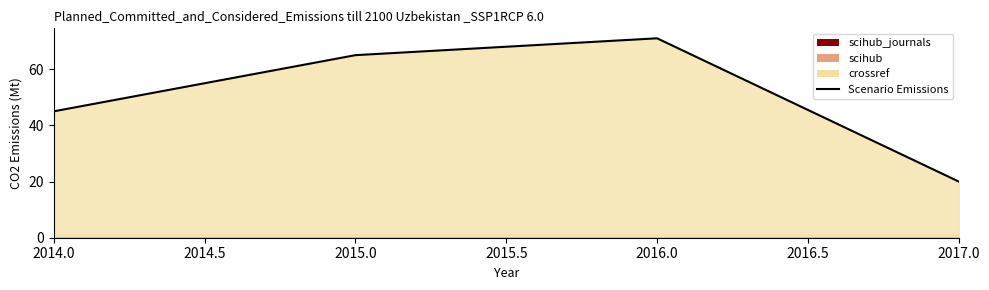

How many lines are shown in the chart?

1